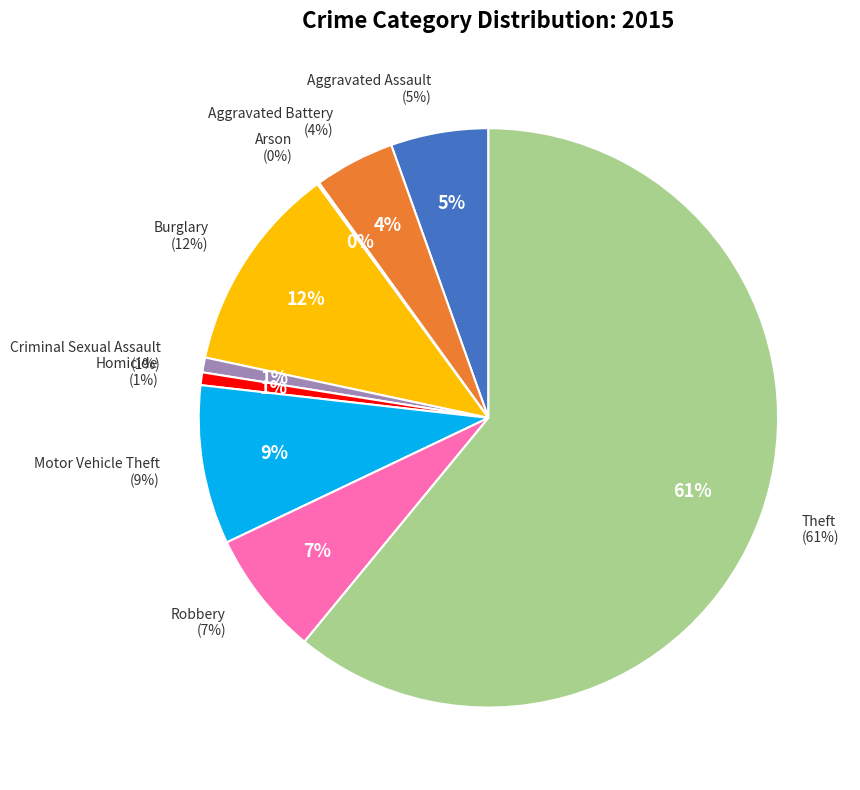

To the nearest percent, what portion does Aggravated Assault represent?

5%